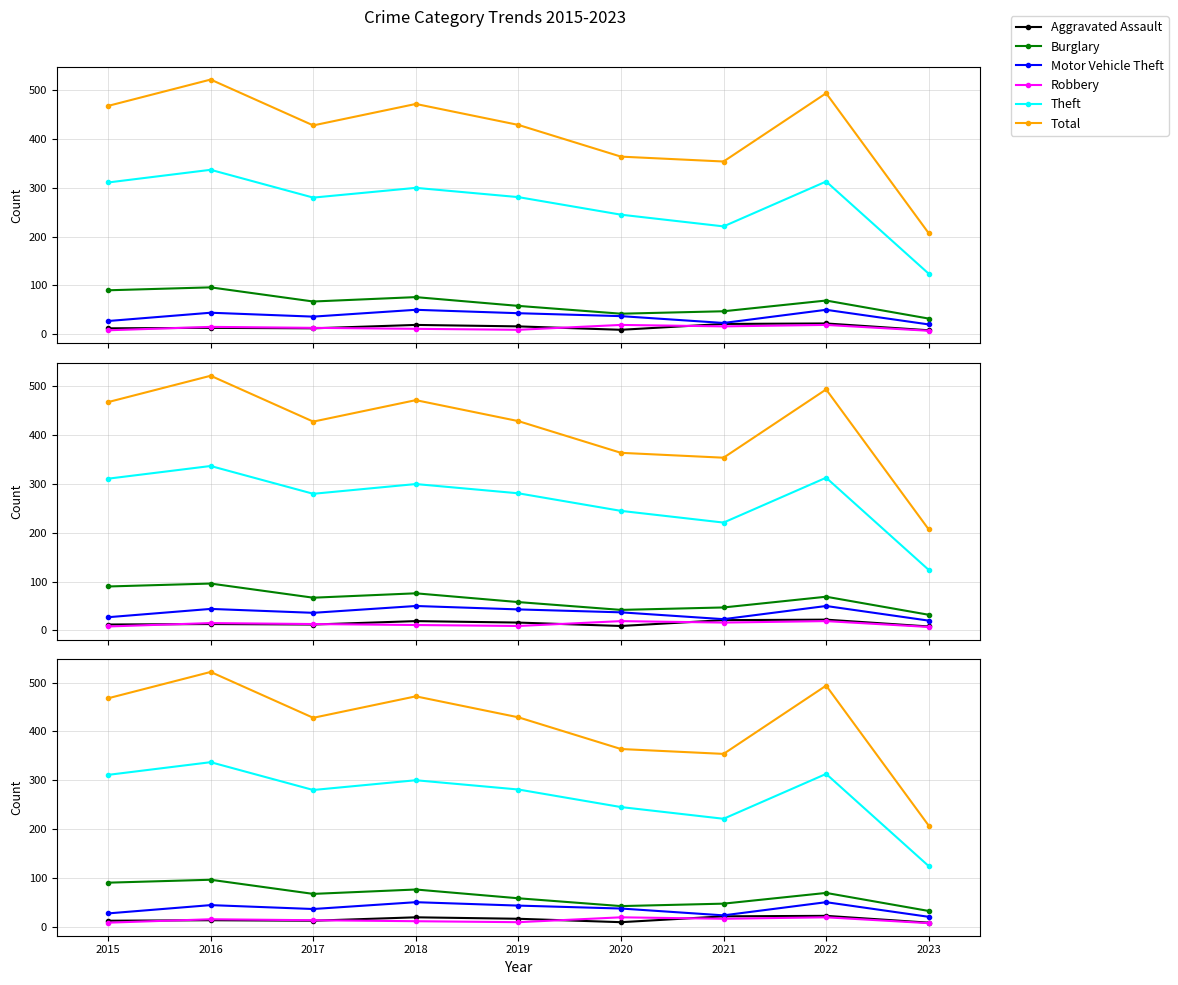

What is the value of the Total point at the 6th from the left?

364